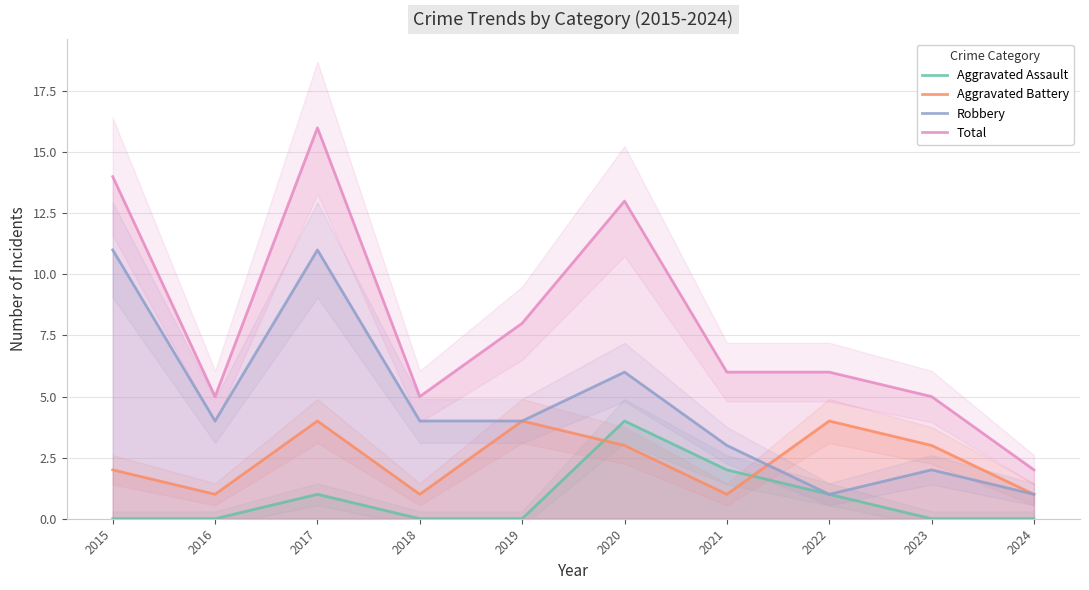

Rank the series by their average value, from lowest to highest.

Aggravated Assault, Aggravated Battery, Robbery, Total